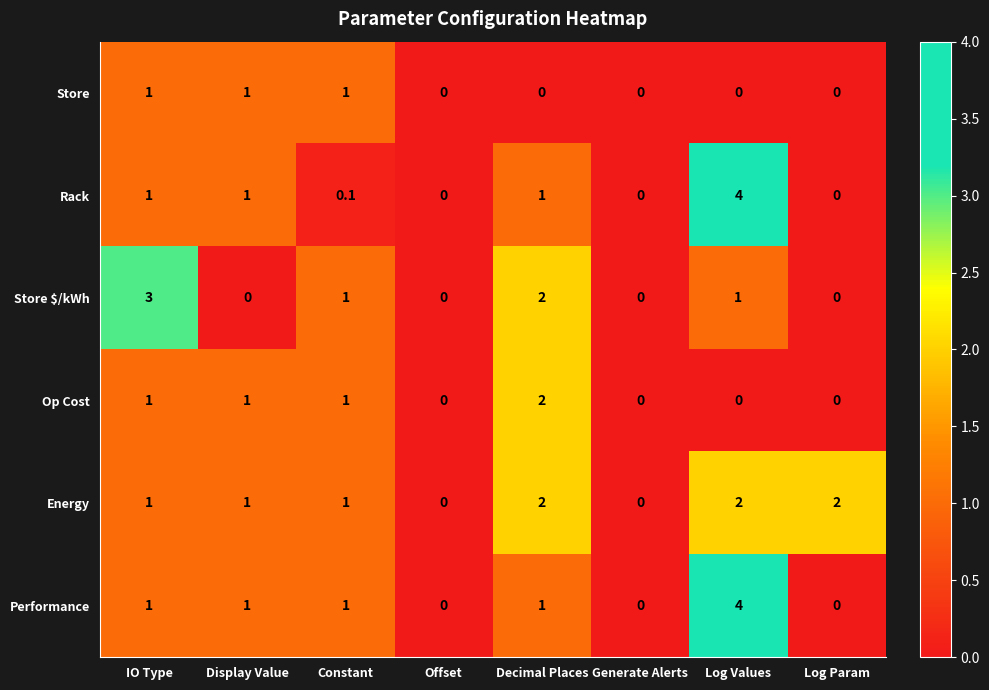

What is the sum of the Store values at IO Type and Log Param?

1.0